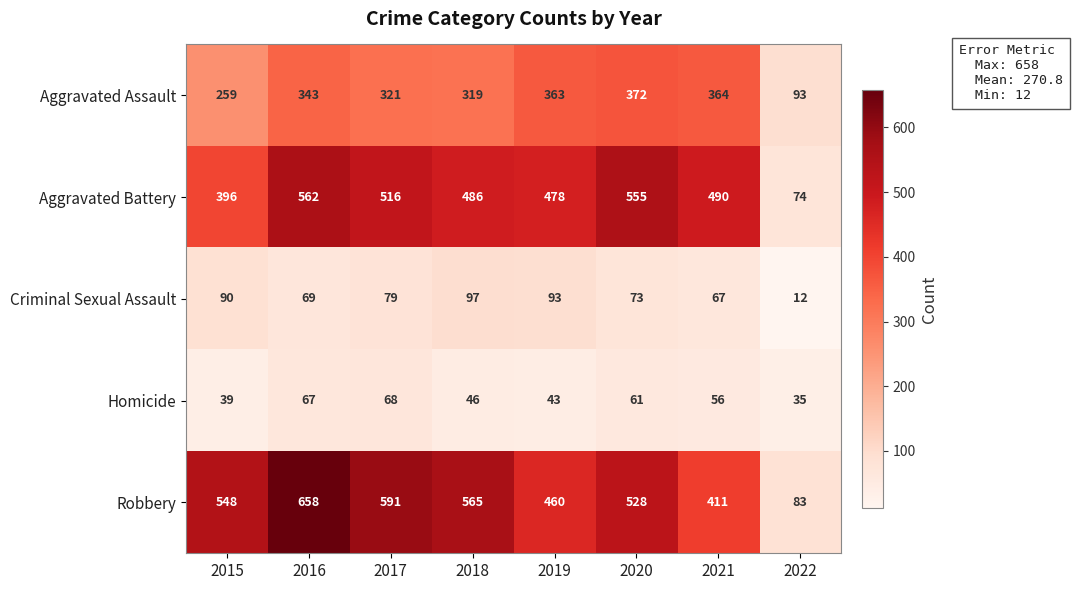

The value of Aggravated Assault at 2015 is 259. True or false?

True